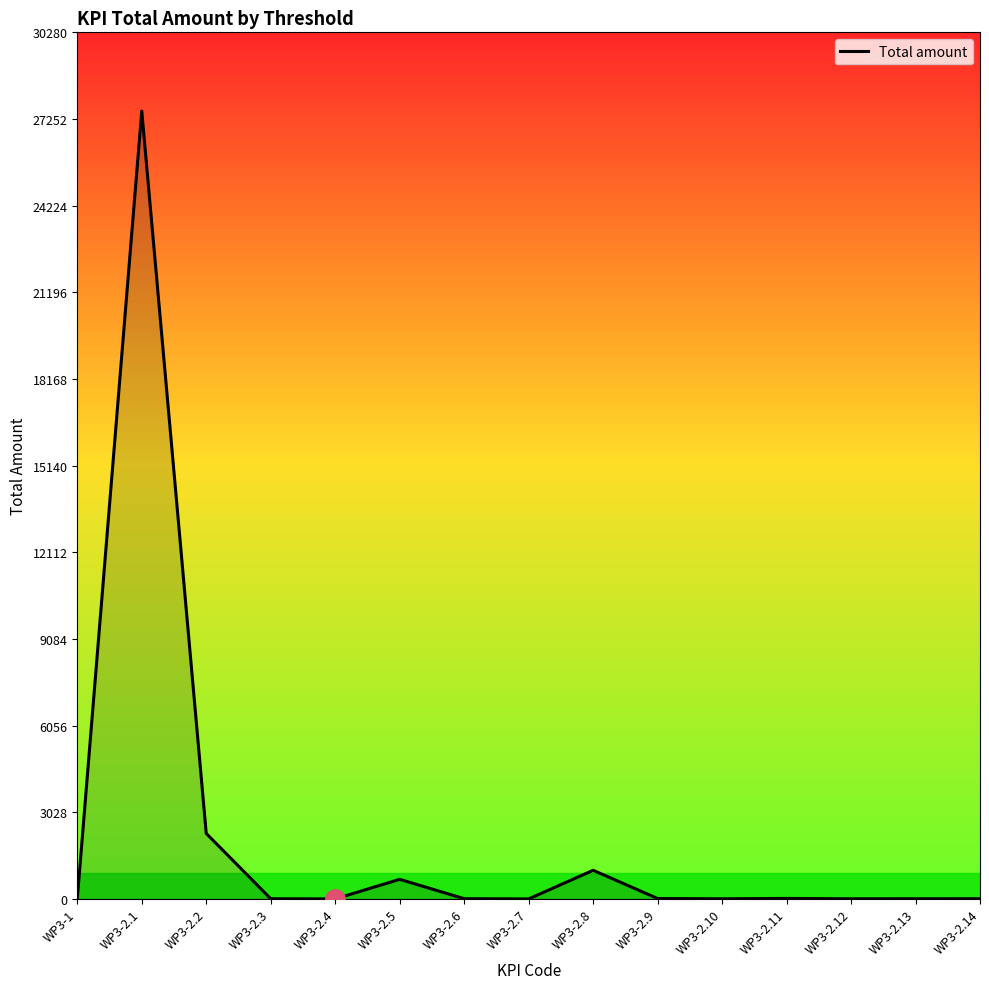

Is it true that the value at WP3-2.5 is 684?

True